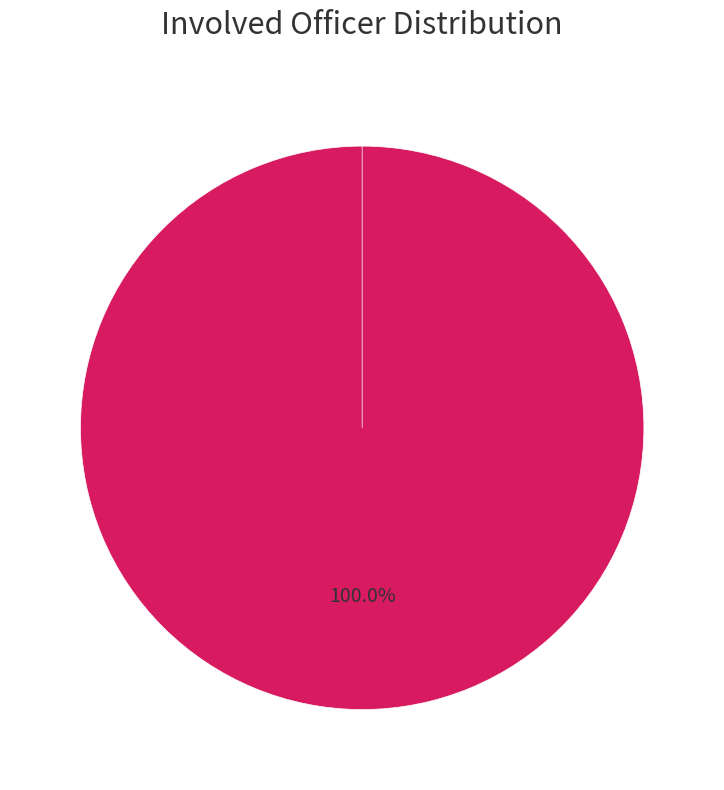

What portion of the pie excludes EDWARDS-PLEASANT?

100.0%